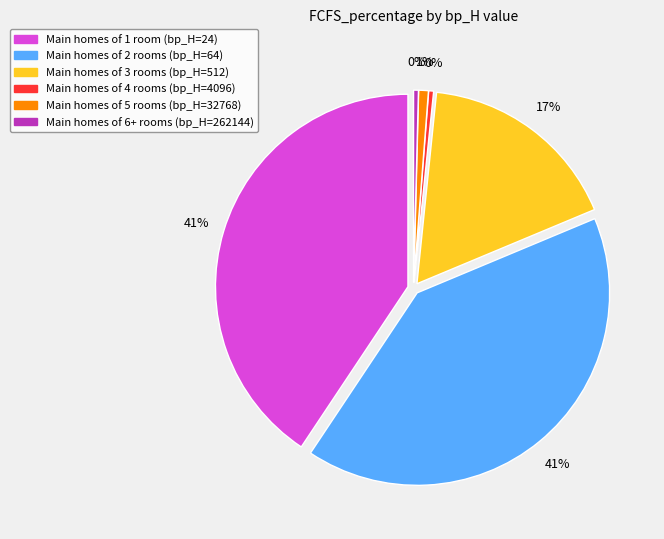

To the nearest percent, what is the difference between the largest and smallest slice percentages?

40%